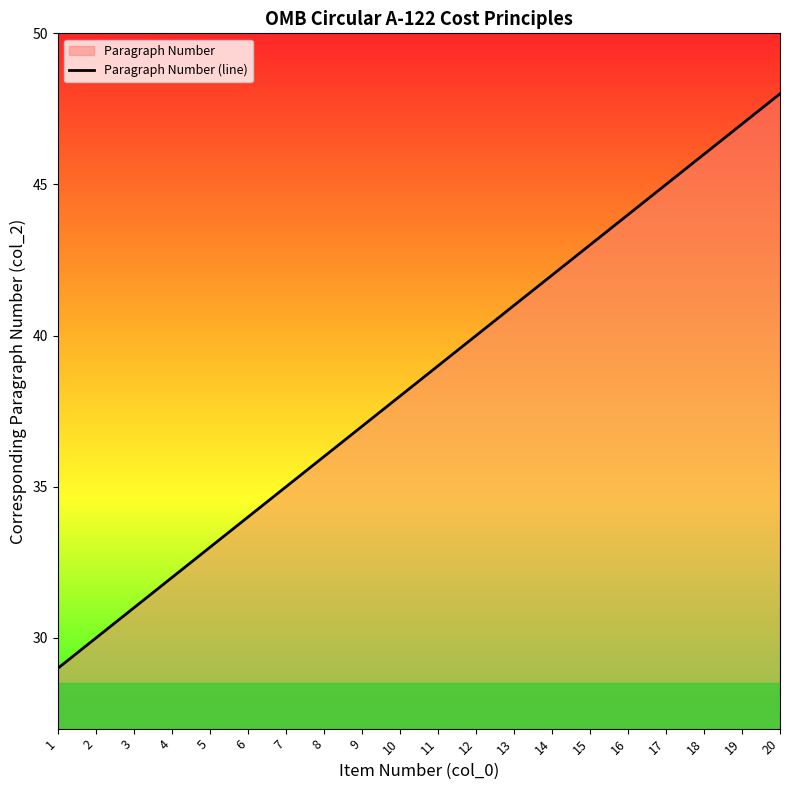

The chart shows a value of 50 at 8. True or false?

False